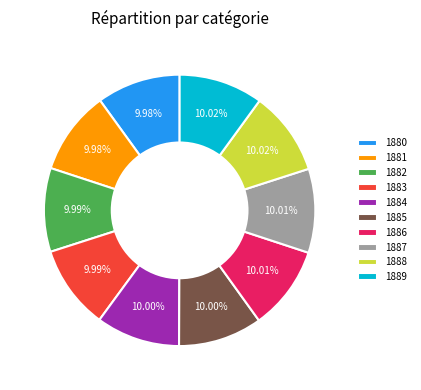

Does any single category account for the majority?

No